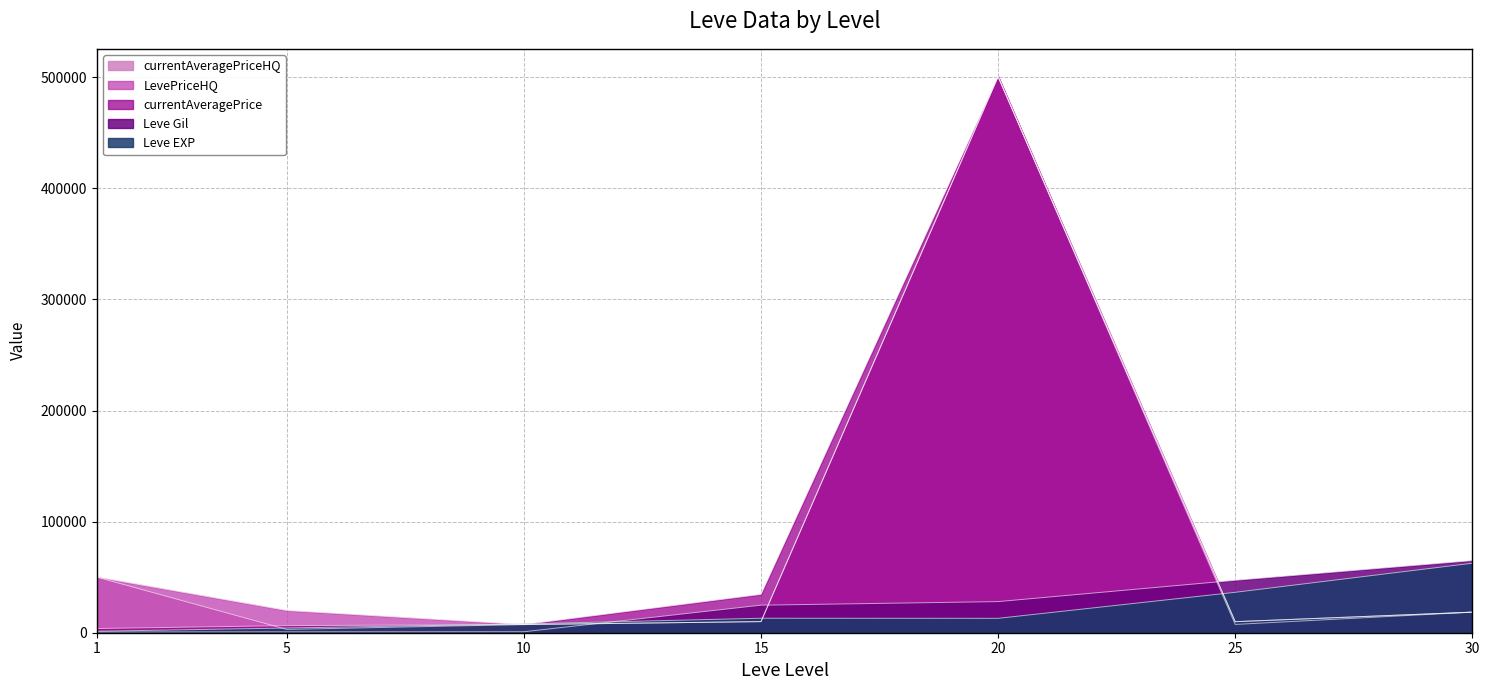

Is it true that currentAveragePrice equals 18517 at 30?

True